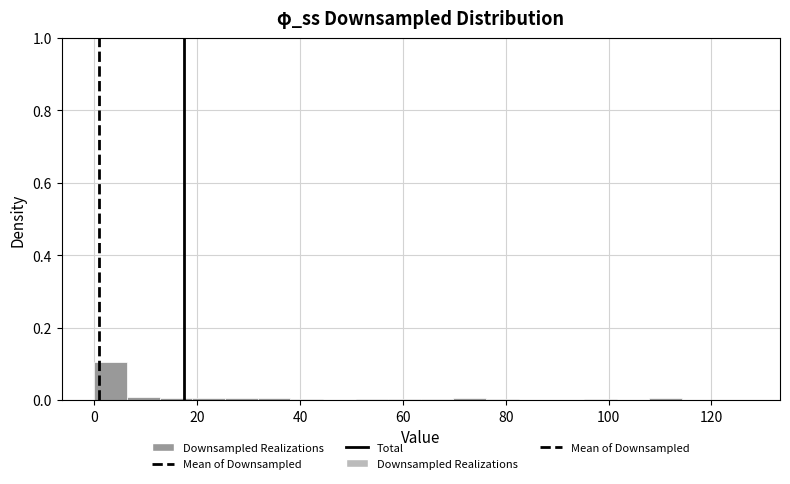

Around what value on the x-axis is the tallest bar? Give the approximate position of its centre, as read against the axis.

4